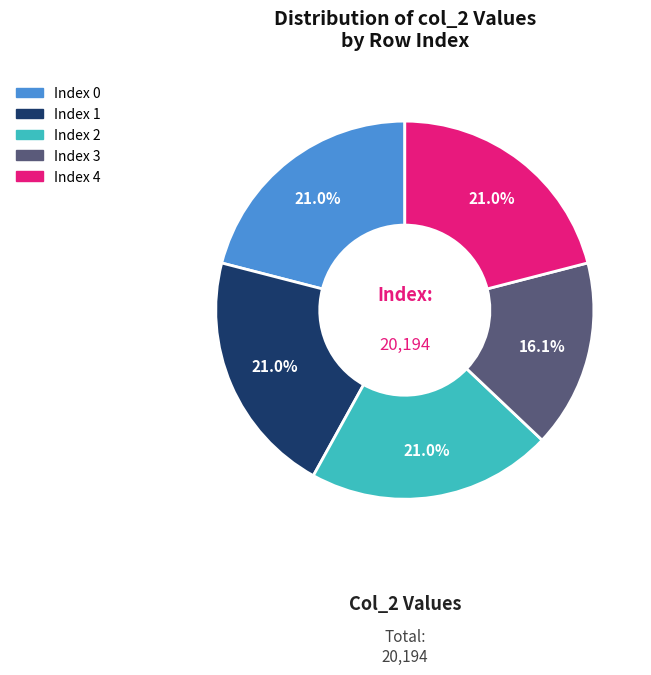

Is there any slice that represents more than half of the pie?

No